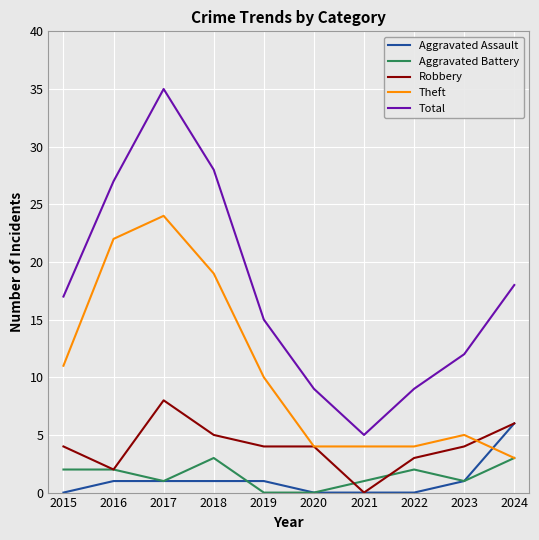

Is the value of Aggravated Battery at 2021 greater than the value of Robbery at 2019?

No